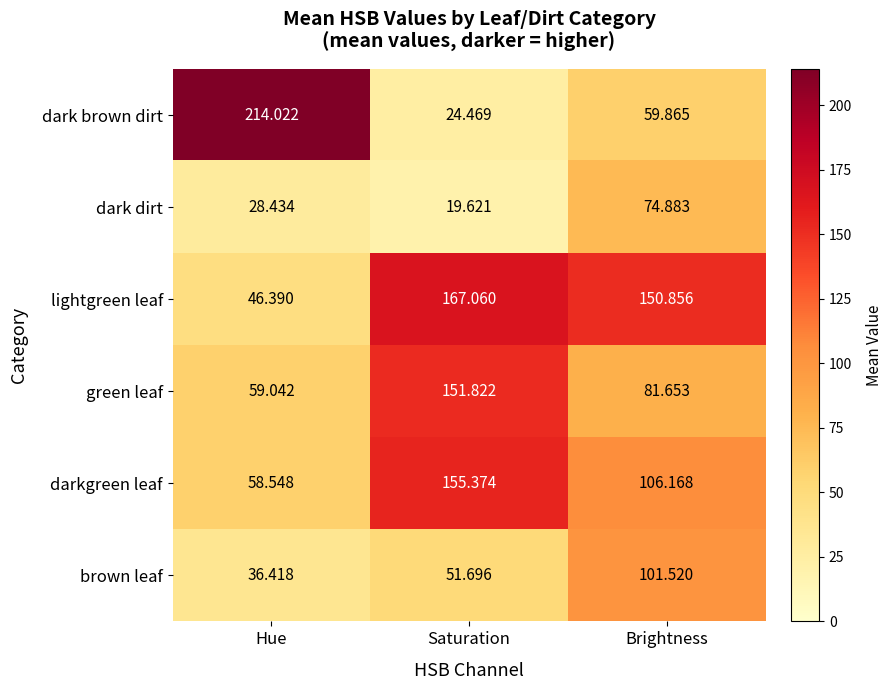

Is the value of darkgreen leaf at Hue greater than the value of dark dirt at Saturation?

Yes